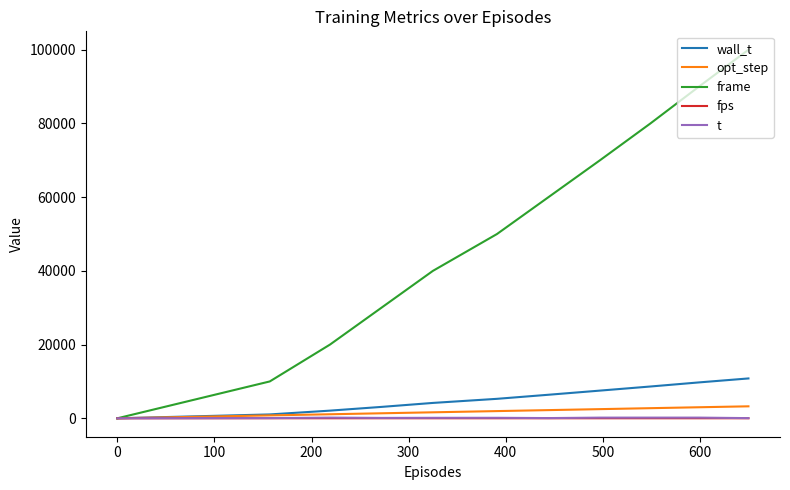

What is the maximum value for opt_step?

3250.0